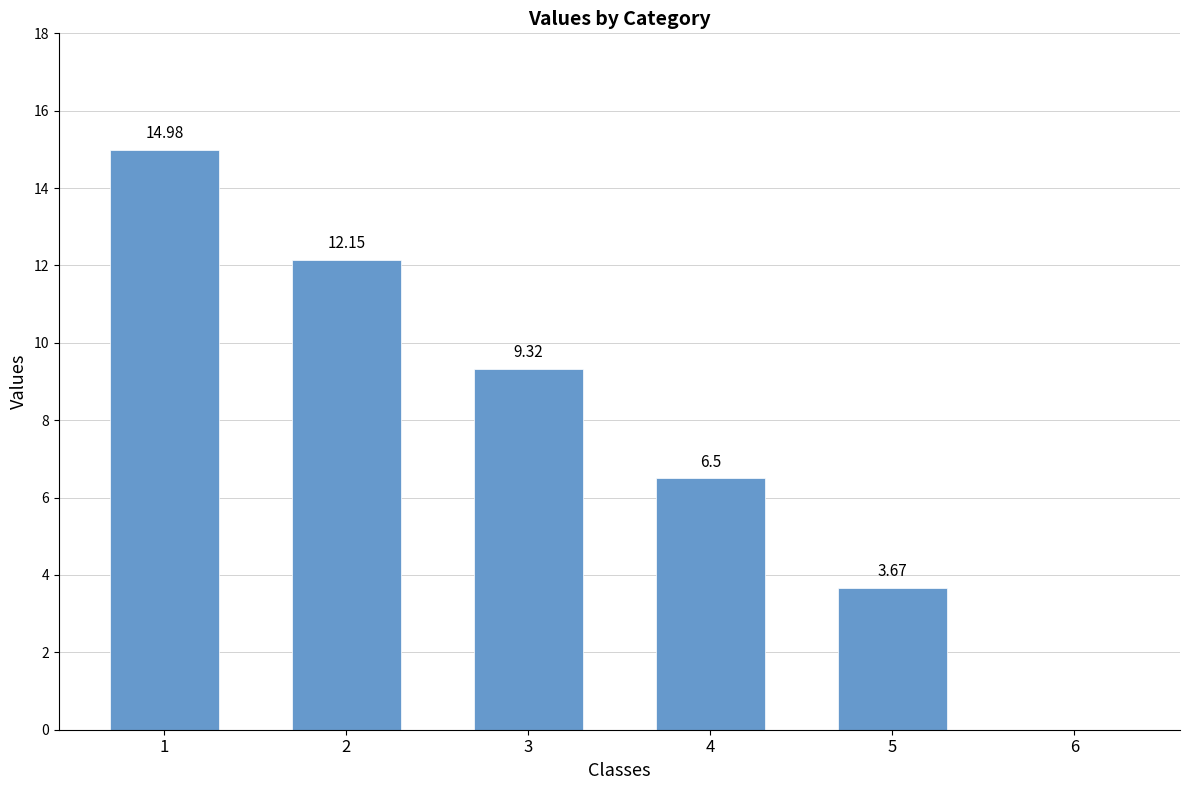

What is the change in value from 5 to 6?

-3.7